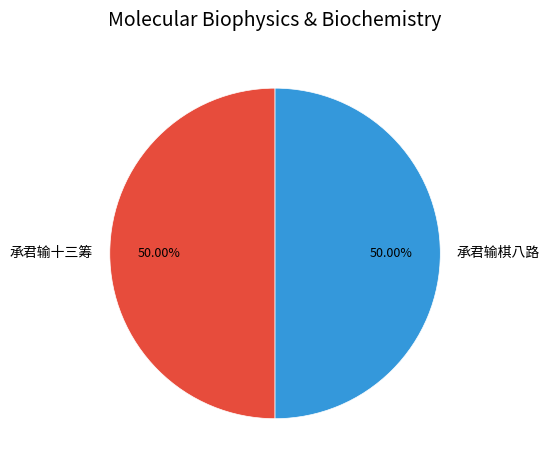

How much of the chart is everything except 承君输十三筹?

50.0%